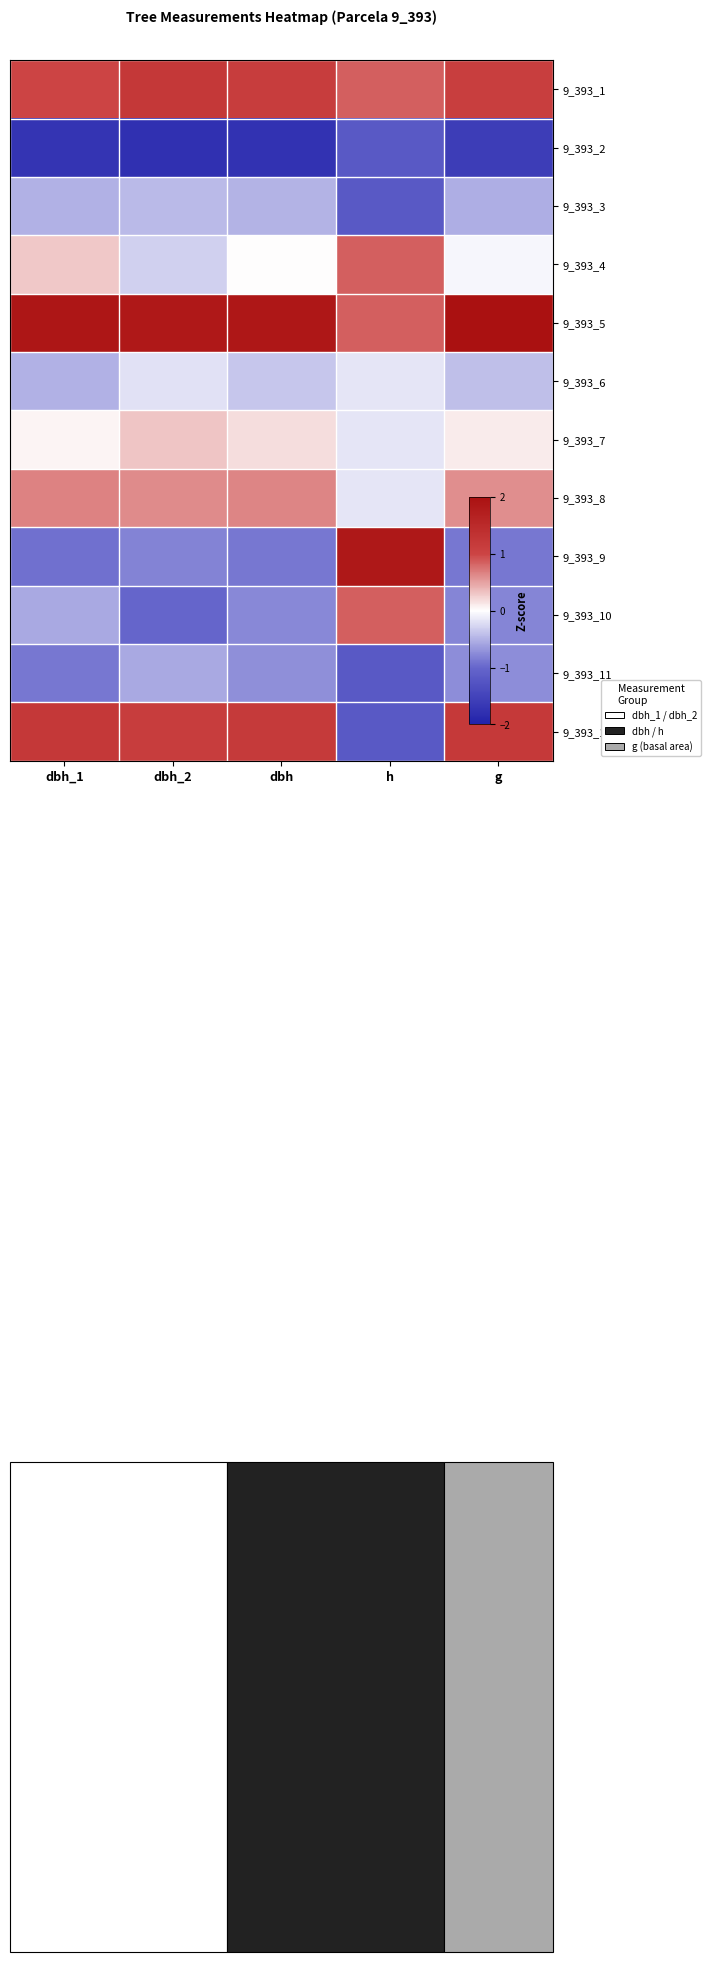

Which series has the largest total across all categories?

9_393_5